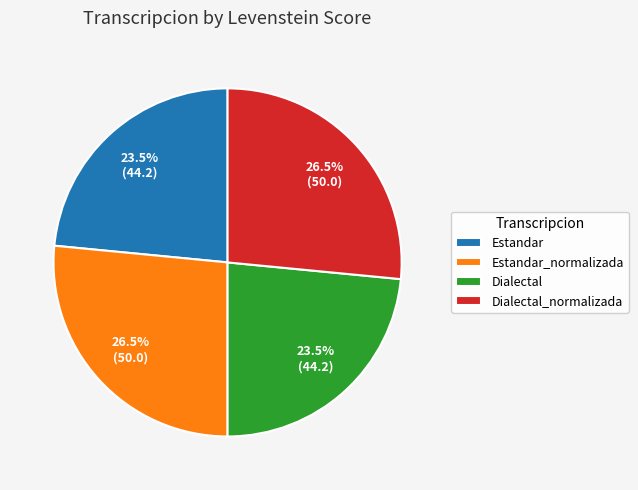

What percentage do Estandar and Dialectal_normalizada together represent?

50.0%